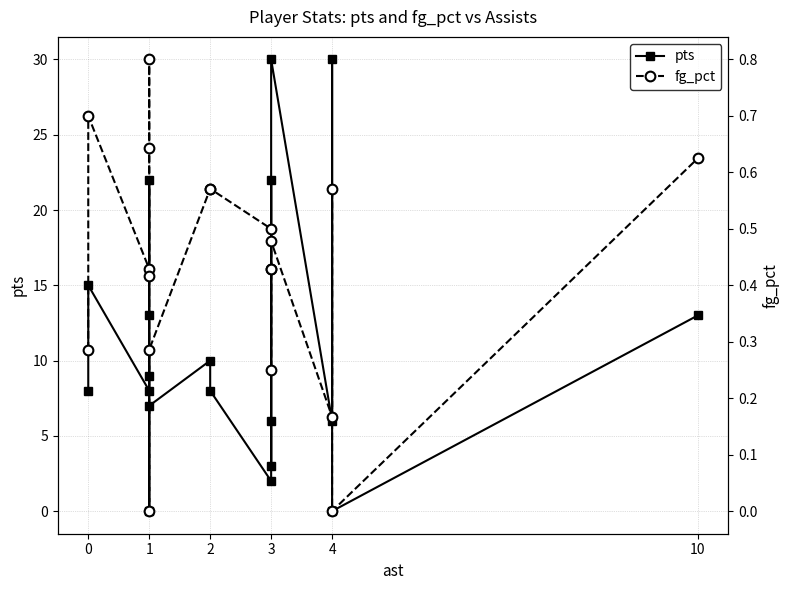

What is the value of the pts point at the 5th from the left?

22.0